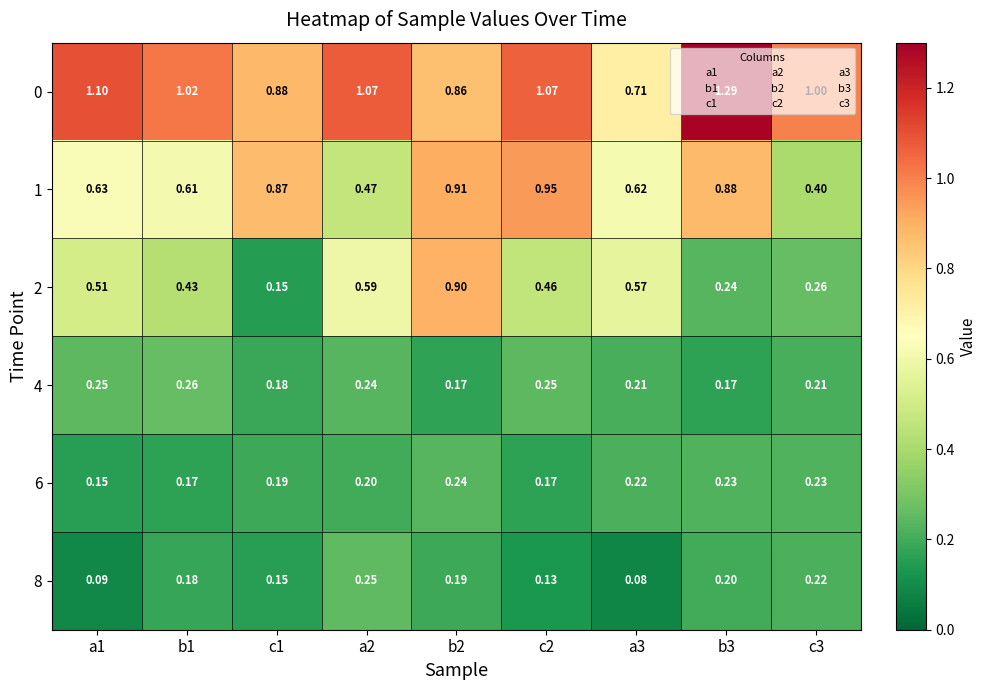

Is the value of 1 at a1 greater than the value of 2 at a1?

Yes